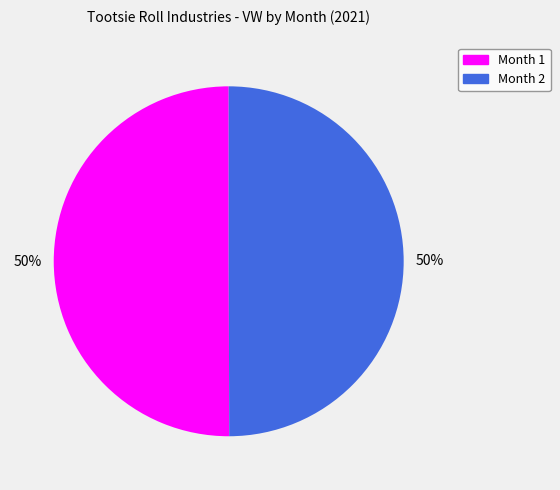

The Month 2 slice represents 50% of the pie. True or false?

True